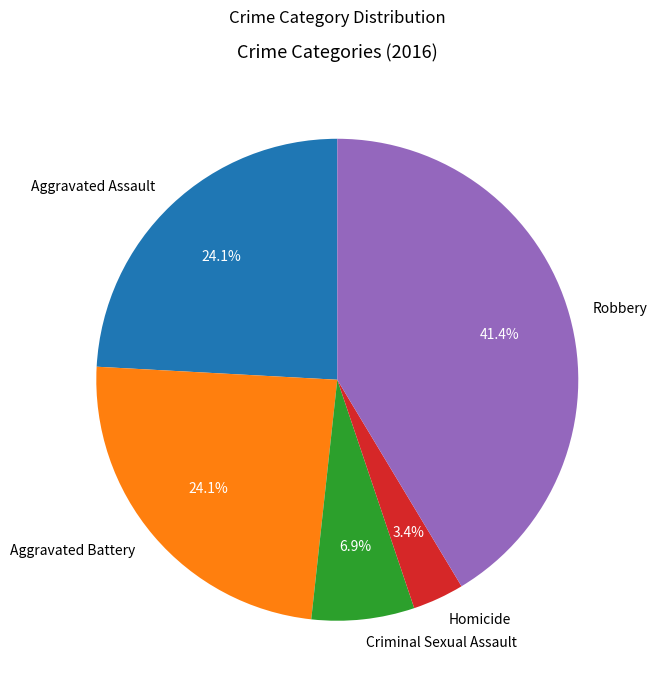

Does Aggravated Battery represent more than half of the total?

No